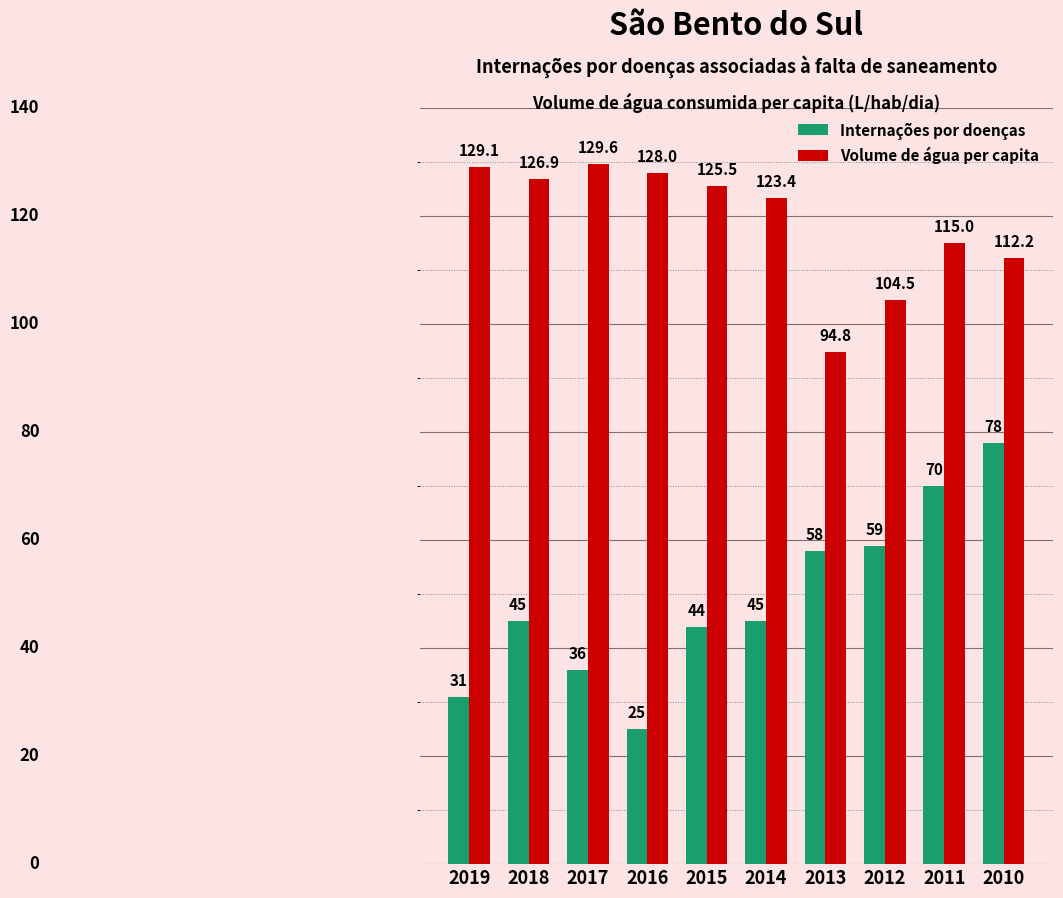

At which label does Volume de água per capita first exceed 125?

2019